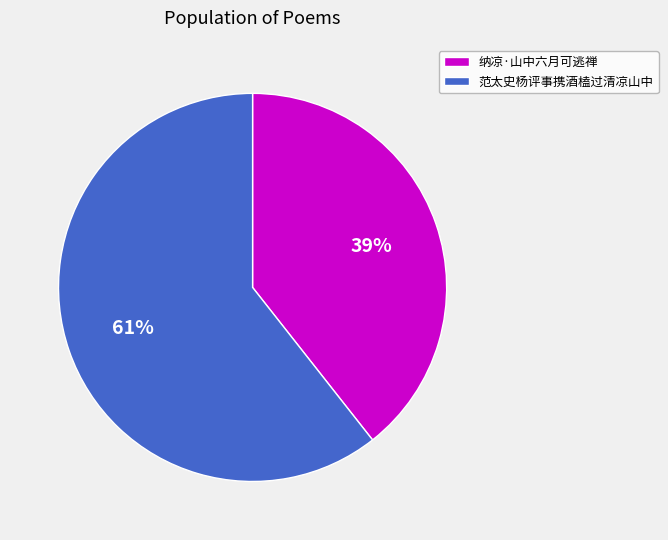

What is the smallest slice in the pie chart?

纳凉·山中六月可逃禅